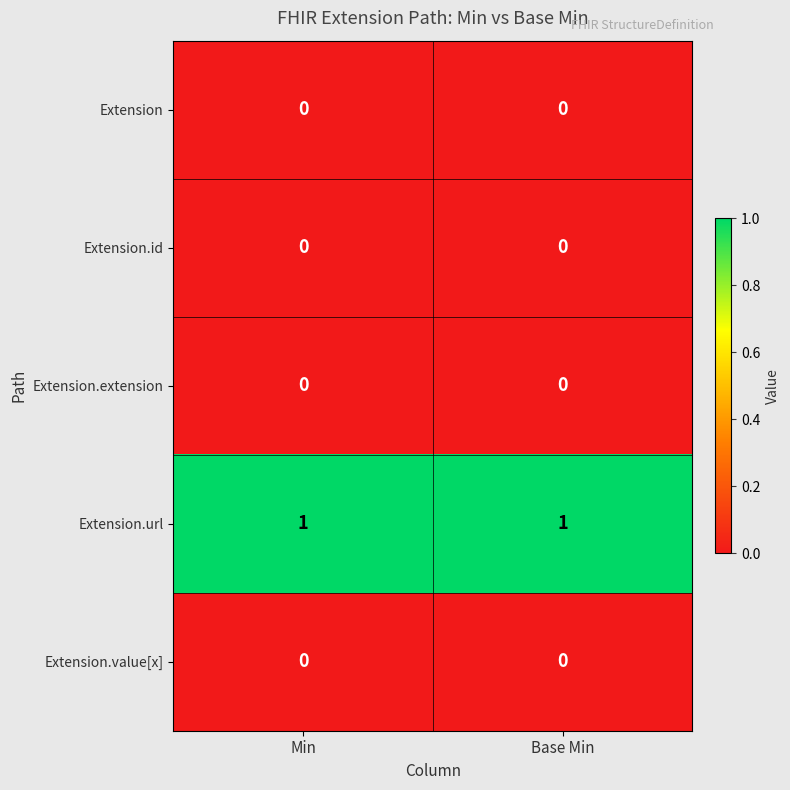

How many distinct data groups are displayed?

5